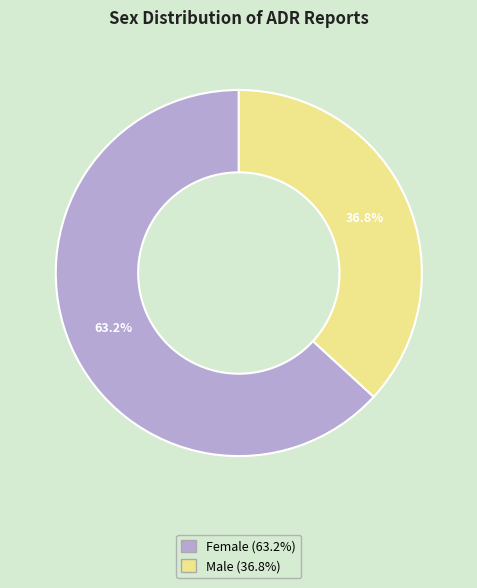

Approximately how many times larger is the value at Male compared to Female?

0.6